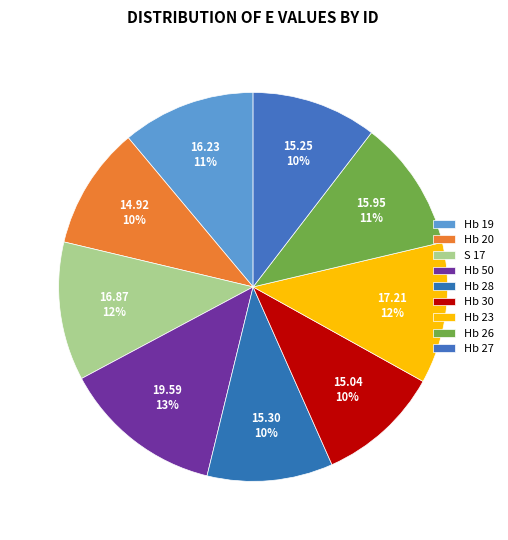

Count the number of slices in the pie.

9